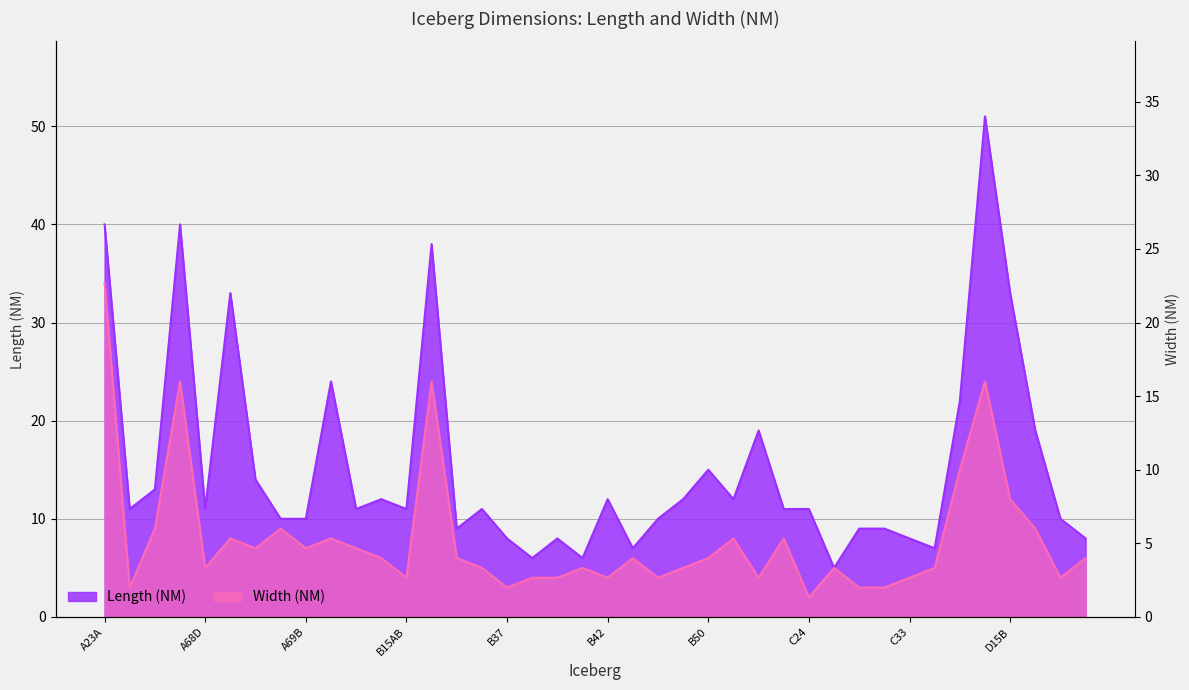

What is the sum of the Length (NM) values at C36 and C29?

27